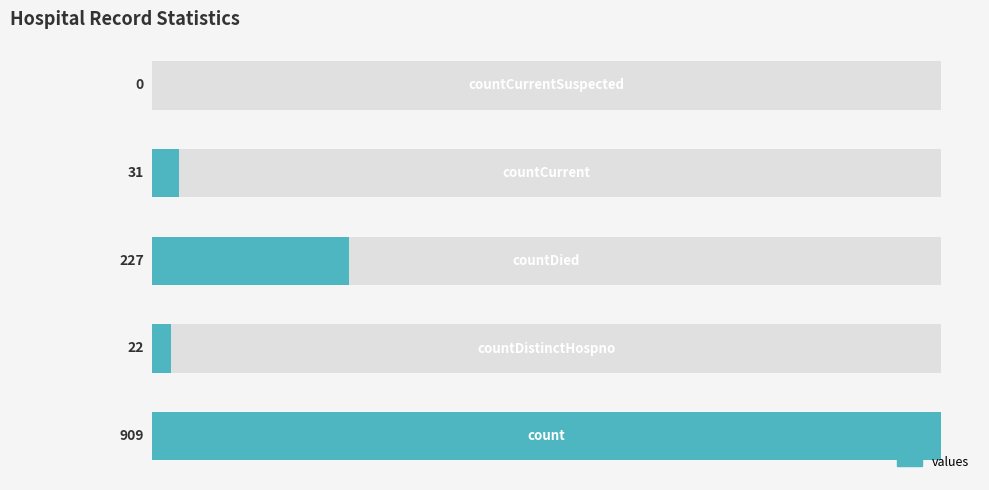

Are the bars horizontal?

Yes